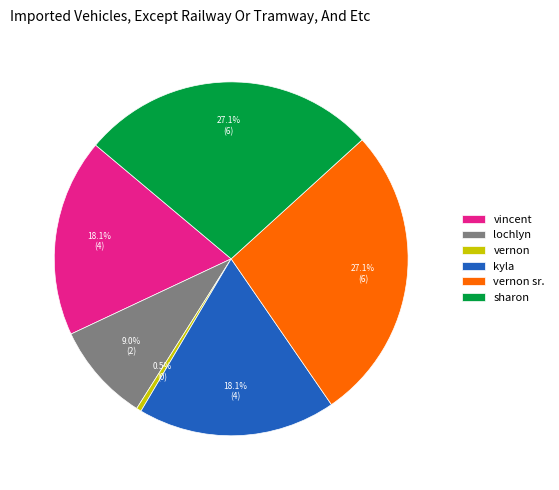

What percentage do vincent and lochlyn together represent?

27.3%